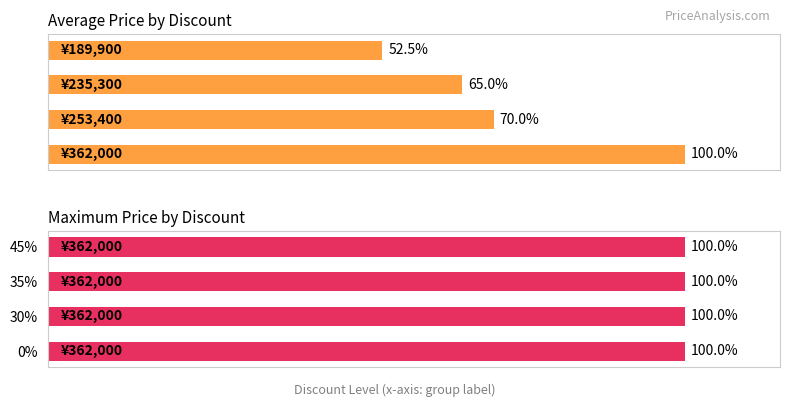

The Average Price series shows 10.7 at 60. True or false?

False